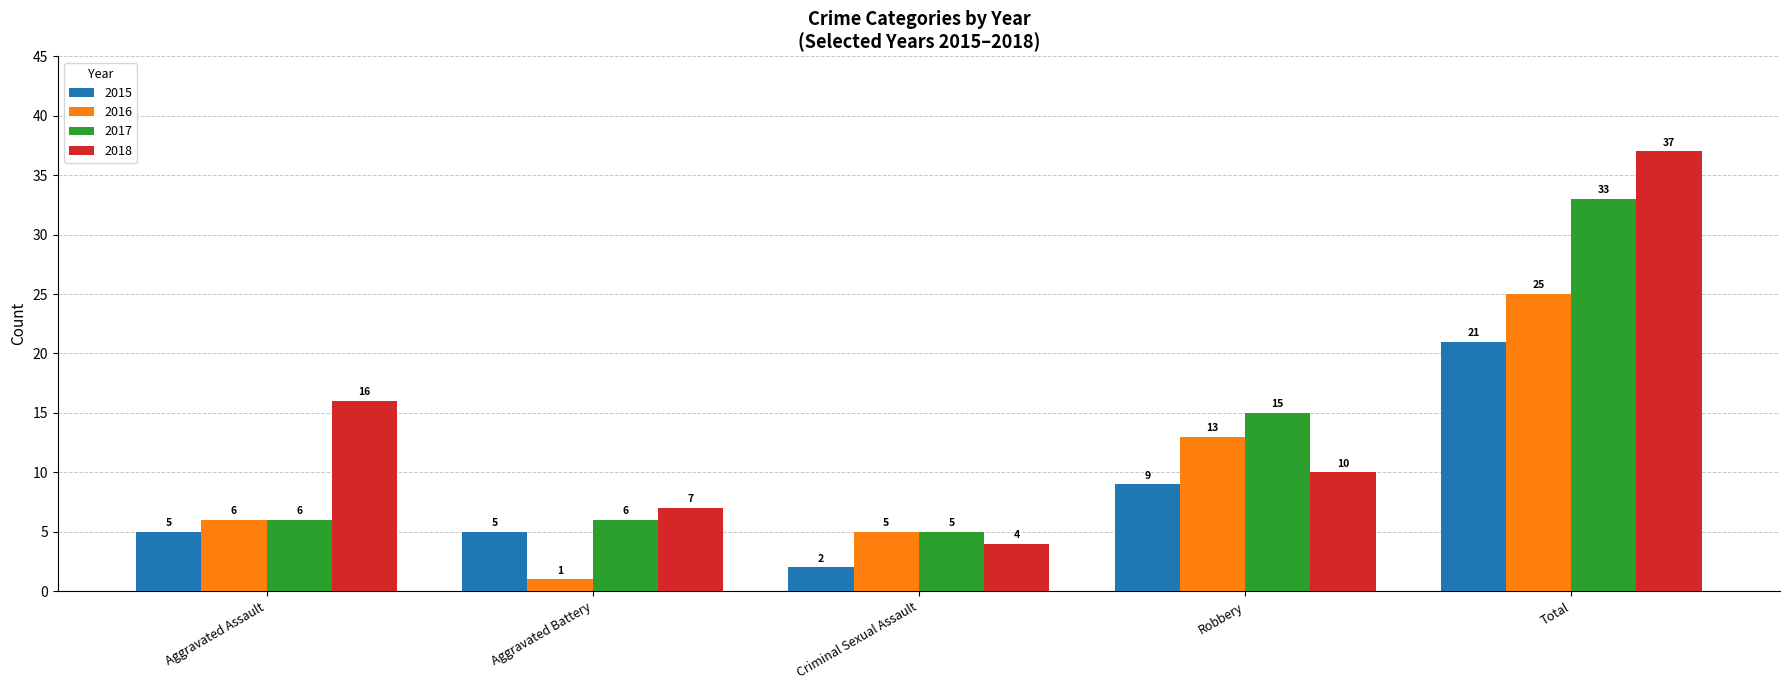

What position from the left is Total?

5